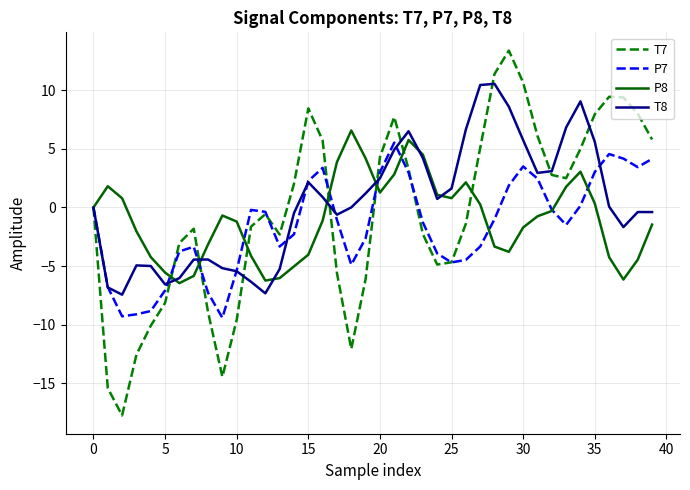

Which series has the widest spread of values?

T7